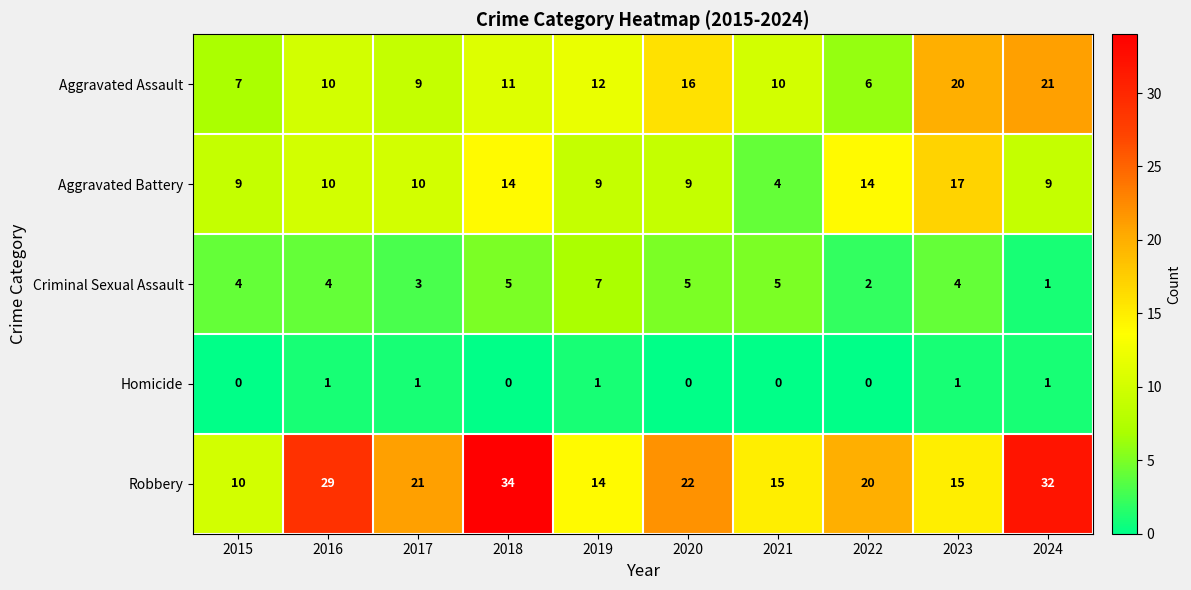

Is the value of Robbery at 2021 greater than the value of Homicide at 2016?

Yes